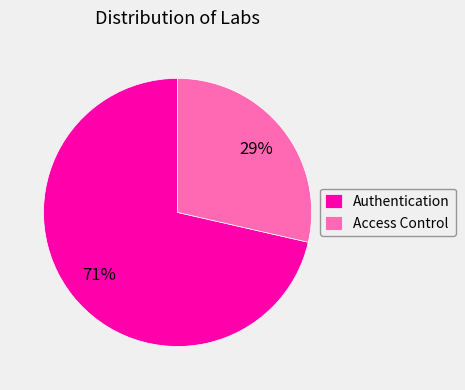

Which slice is the largest?

Authentication